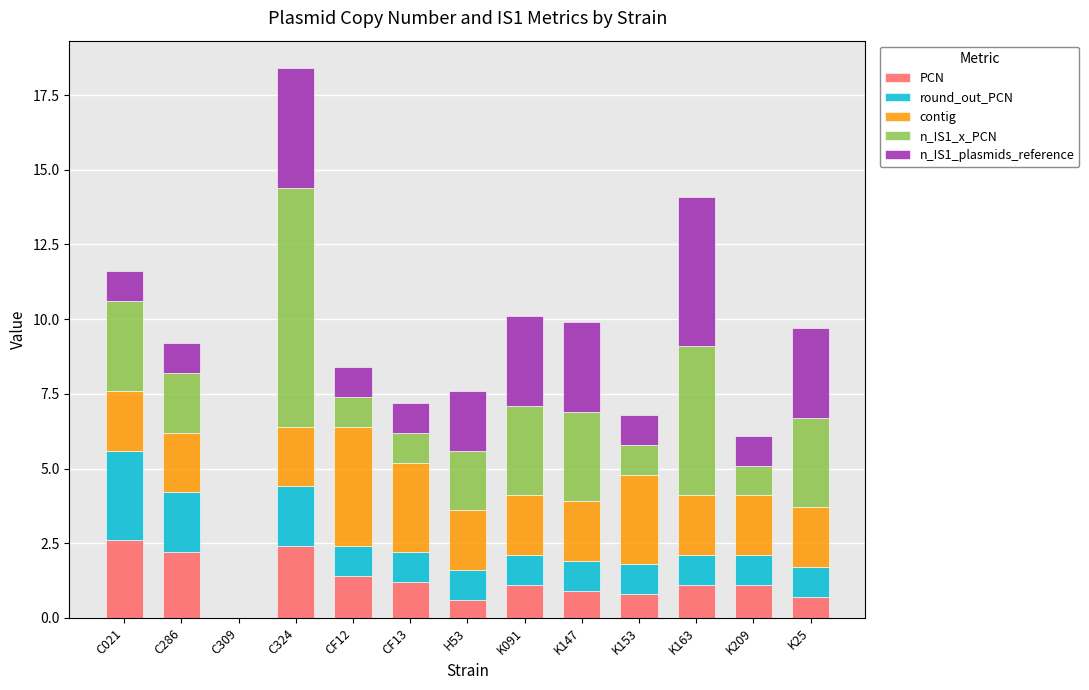

What is the total value across all series at K25?

9.7